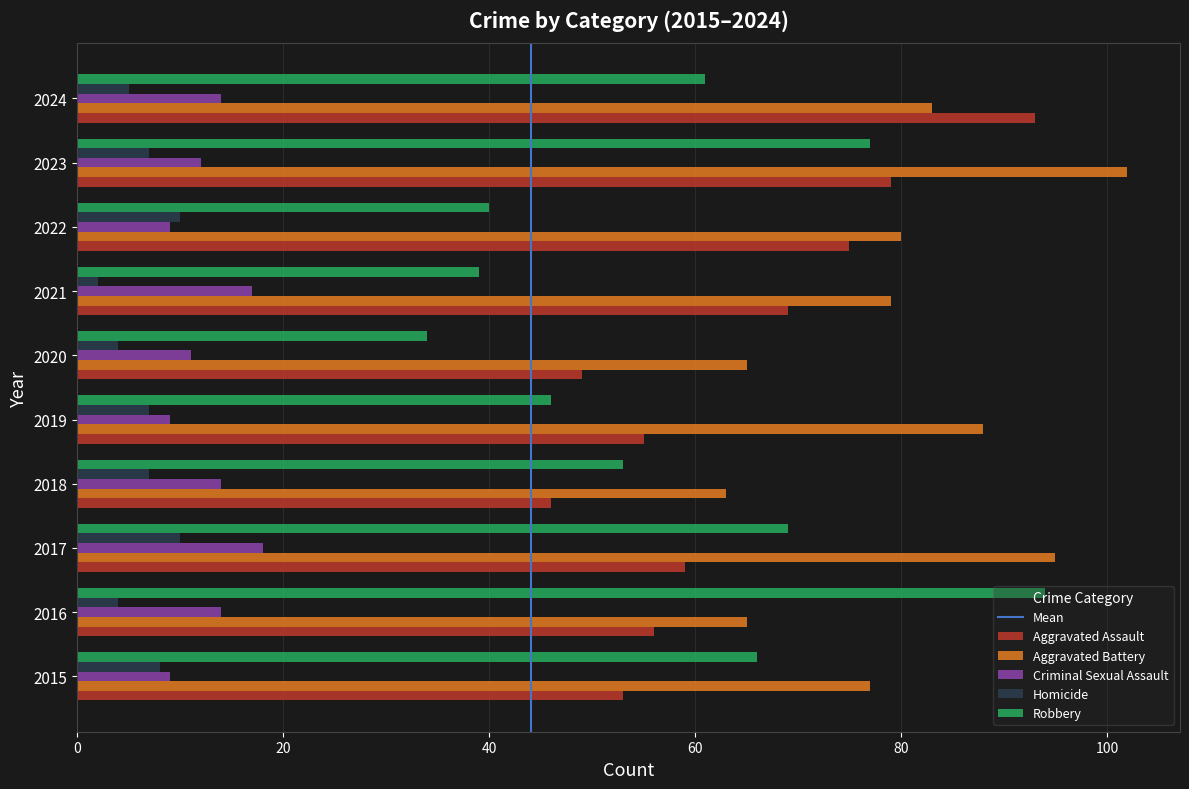

Is it true that Aggravated Battery equals 65 at 2020?

True